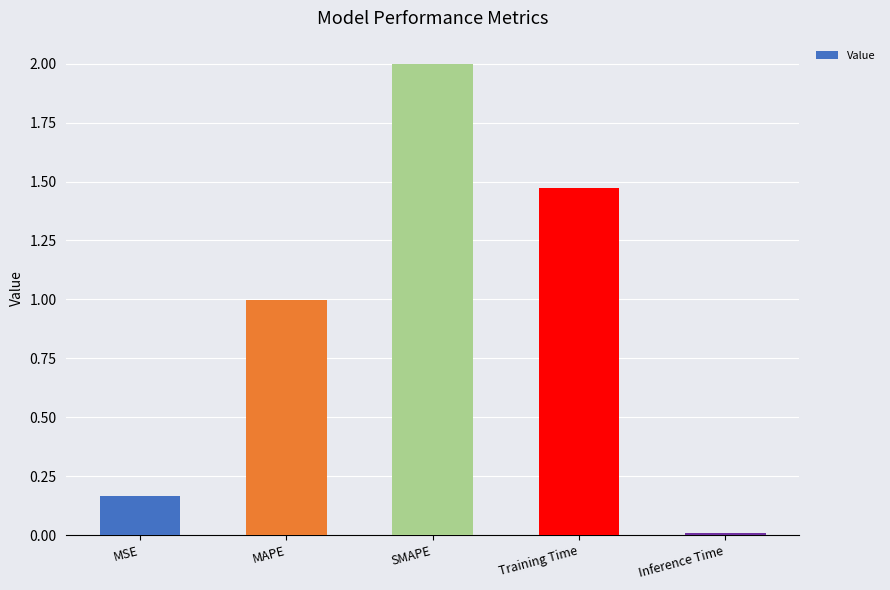

What is the sum of all values?

4.6